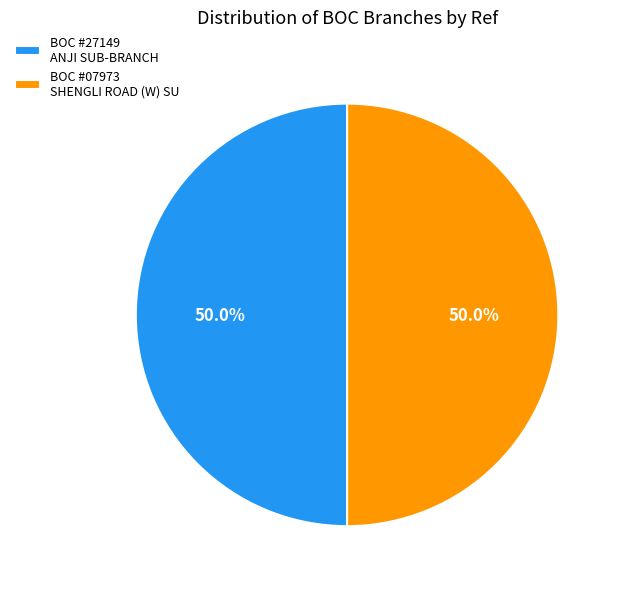

What is the ratio of the value at BOC #27149 ANJI SUB-BRANCH to the value at BOC #07973 SHENGLI ROAD (W) SU?

1.0